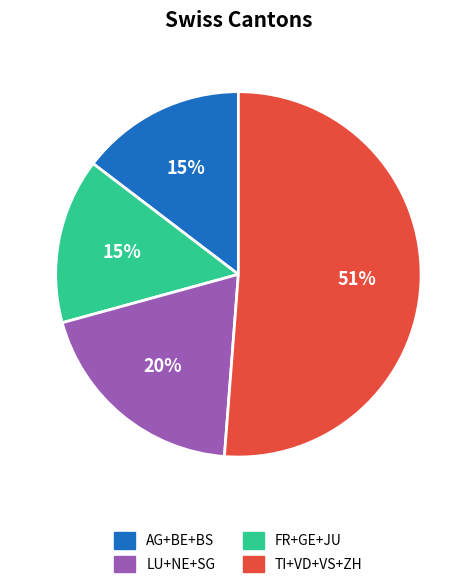

To the nearest percent, what is the average slice percentage?

25%